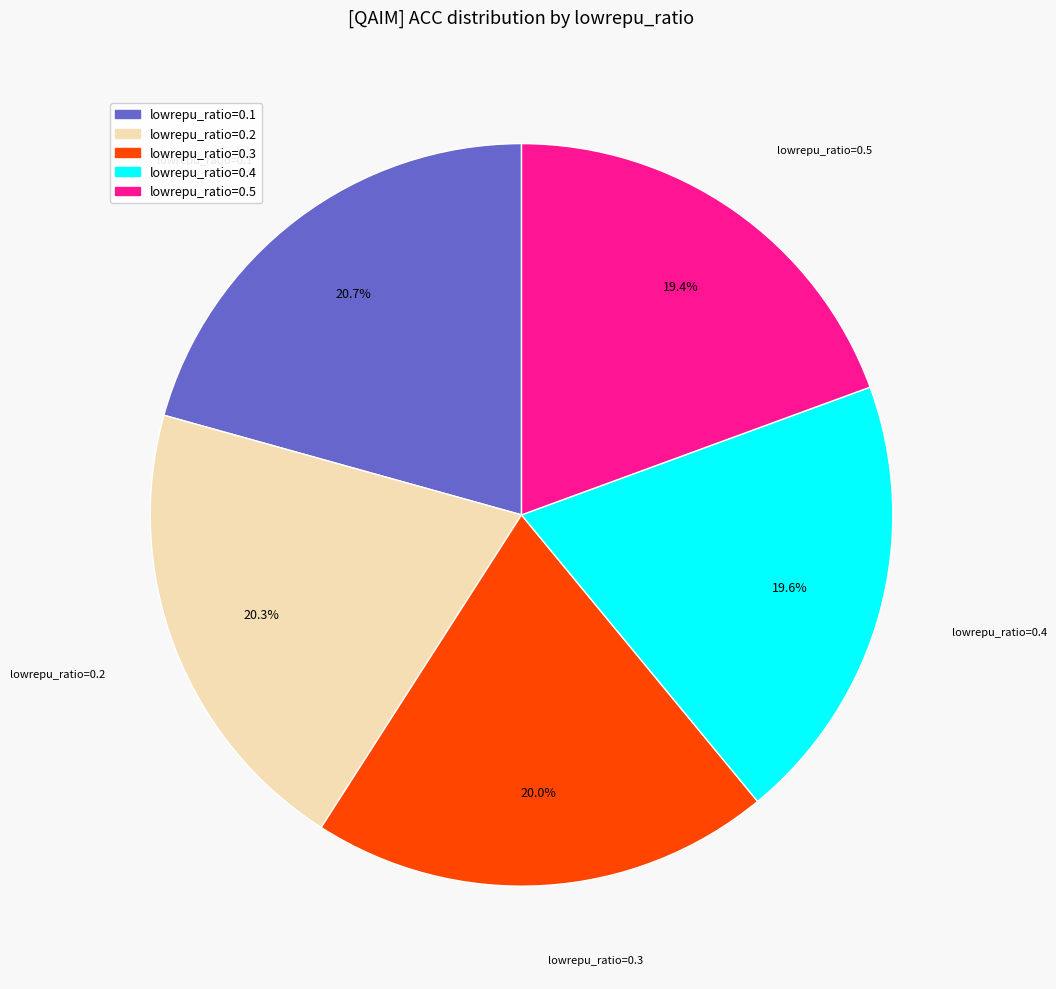

Is there any slice that represents more than half of the pie?

No